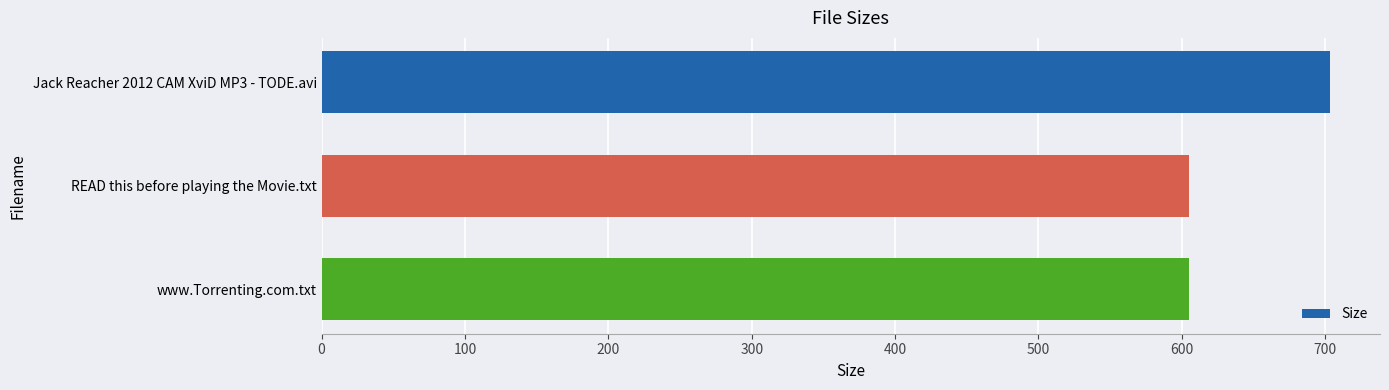

Reading top to bottom, what are all the values shown in this chart?

Jack Reacher 2012 CAM XviD MP3 - TODE.avi=703.0	READ this before playing the Movie.txt=605.0	www.Torrenting.com.txt=605.0